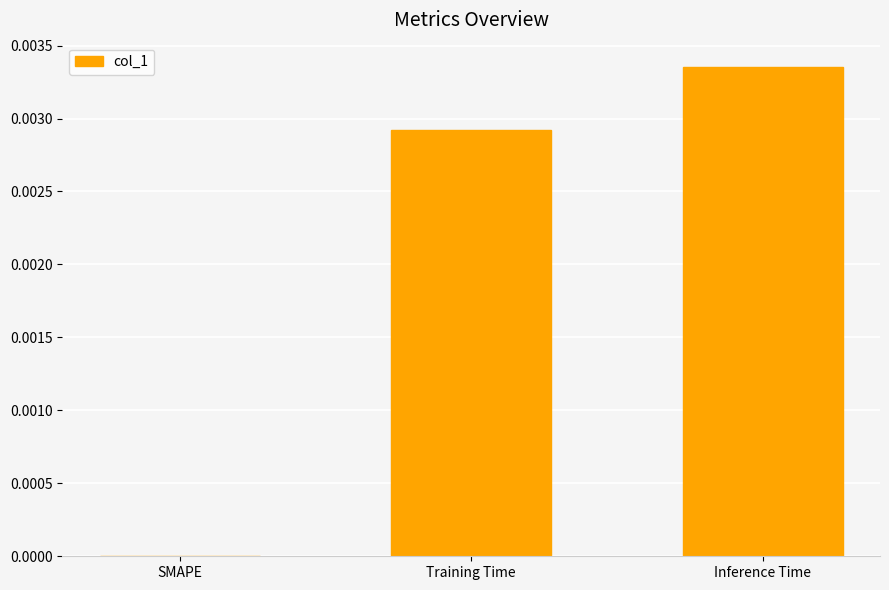

At which category does the chart reach its peak across all series?

Inference Time